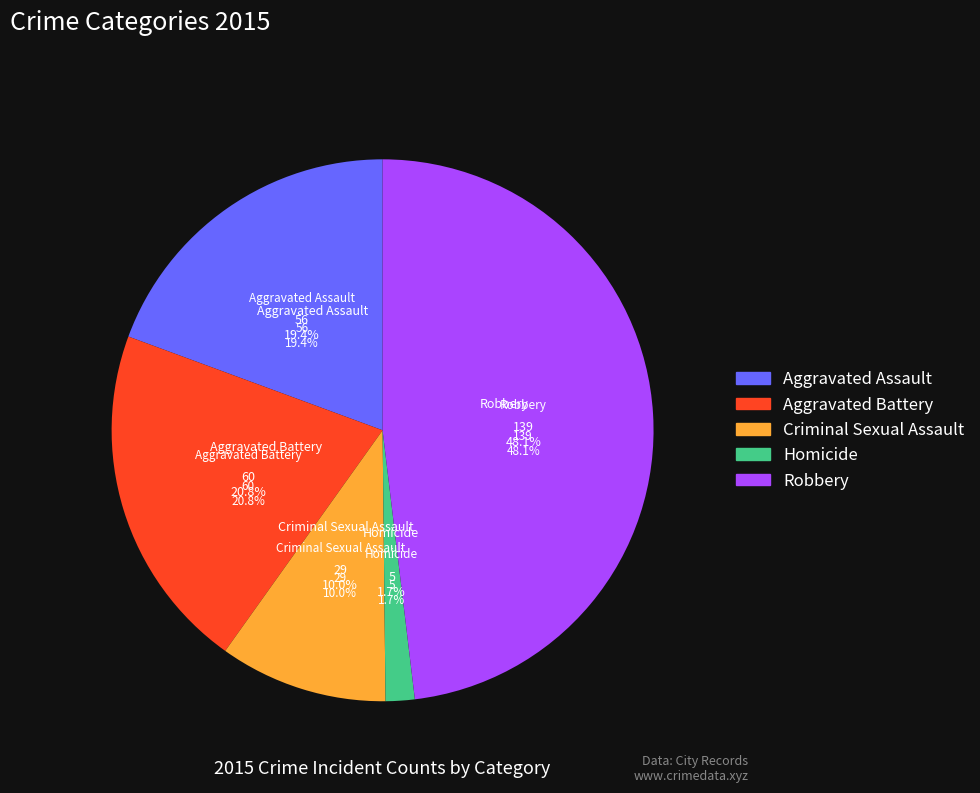

The Aggravated Battery slice represents 10% of the pie. True or false?

False